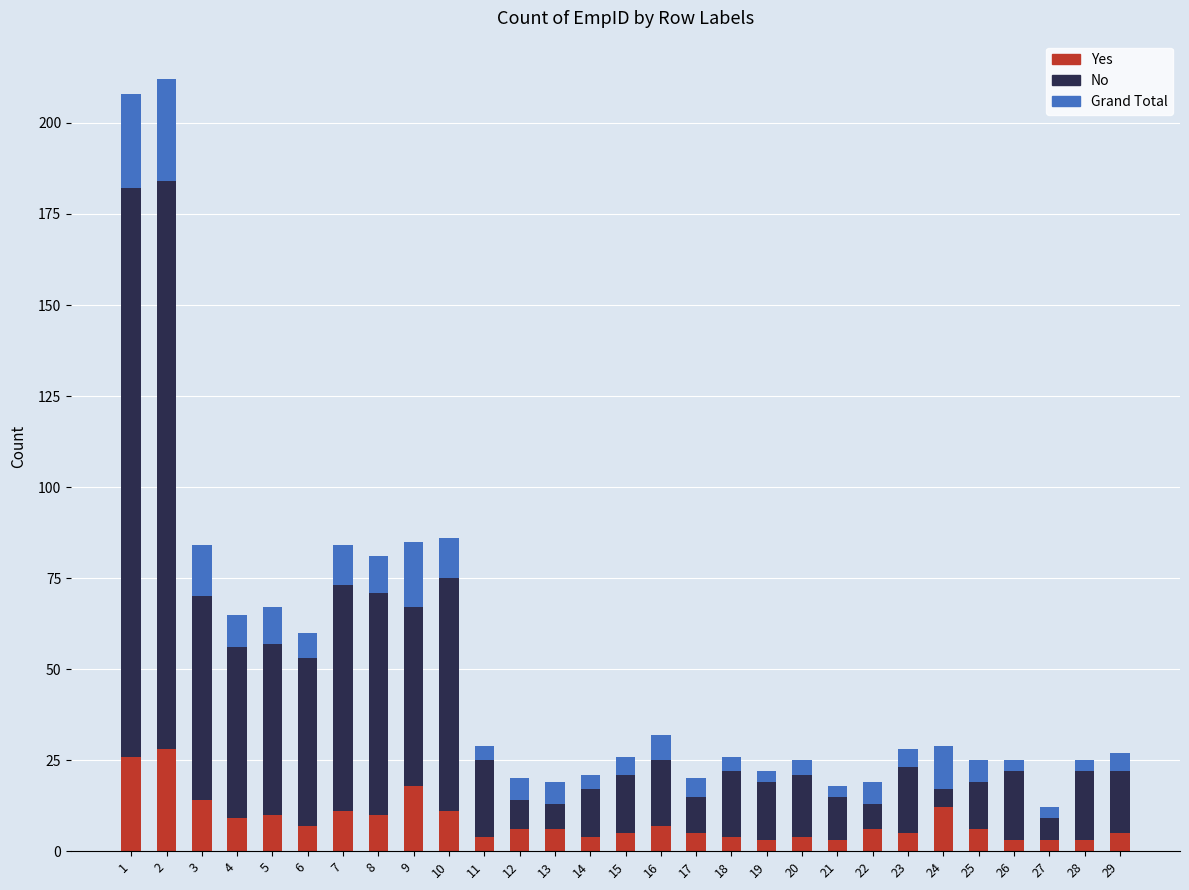

Reading left to right, extract all data points from this chart.

Grand Total: 208	212	84	65	67	60	84	81	85	86	29	20	19	21	26	32	20	26	22	25	18	19	28	29	25	25	12	25	27
No: 182	184	70	56	57	53	73	71	67	75	25	14	13	17	21	25	15	22	19	21	15	13	23	17	19	22	9	22	22
Yes: 26	28	14	9	10	7	11	10	18	11	4	6	6	4	5	7	5	4	3	4	3	6	5	12	6	3	3	3	5